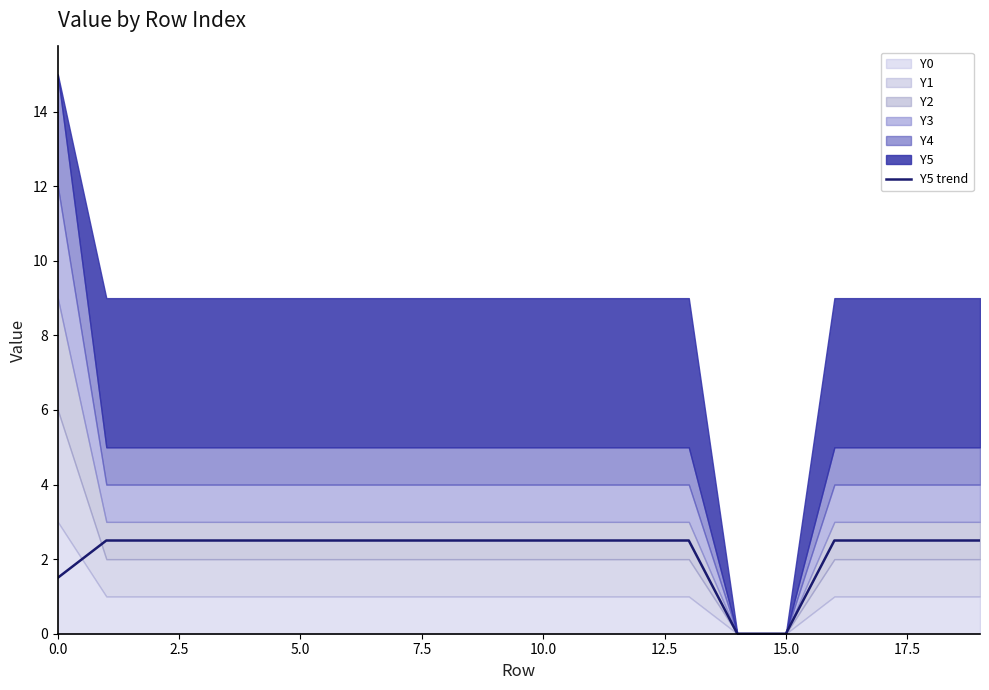

The chart shows a value of 1.4 at 11. True or false?

False